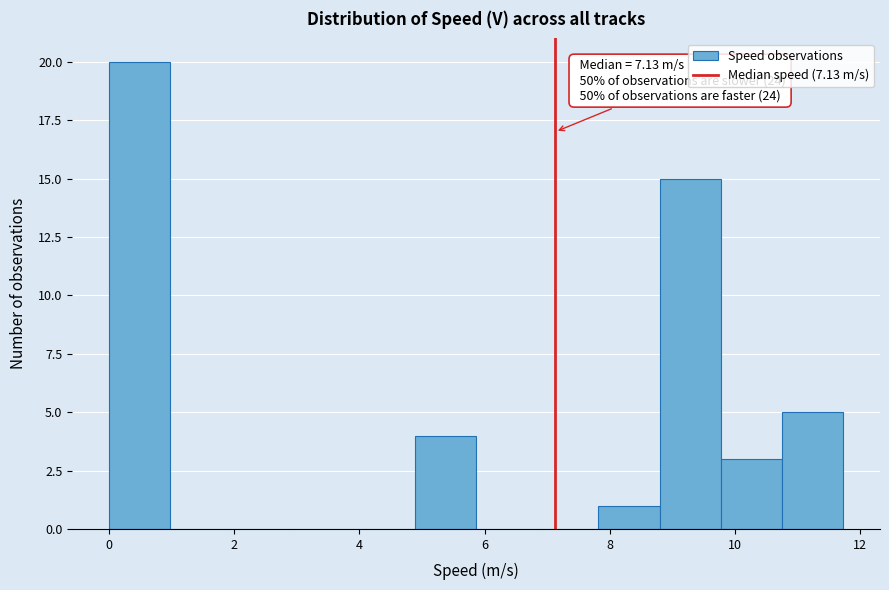

Over which range of the x-axis is the bar tallest?

0.0 to 1.0